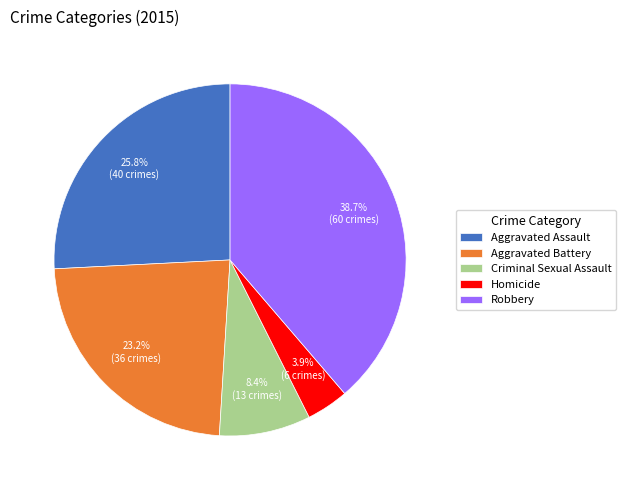

Rank the categories by value from lowest to highest.

Homicide, Criminal Sexual Assault, Aggravated Battery, Aggravated Assault, Robbery